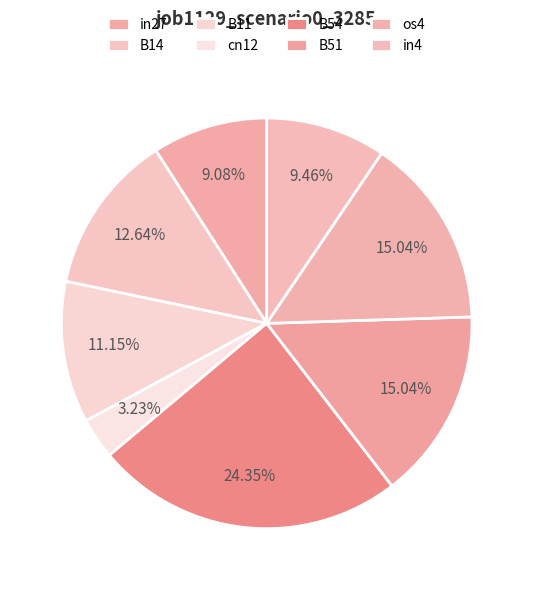

How many slices are in this pie chart?

8